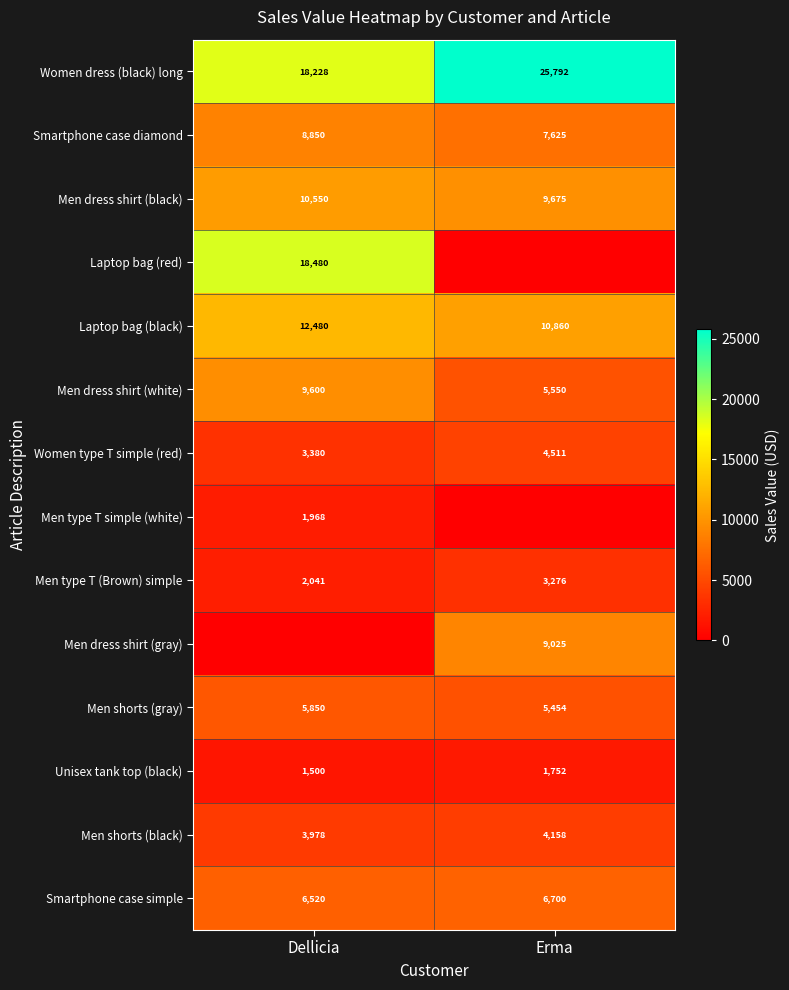

What is the total value across all series at Dellicia?

103429.2